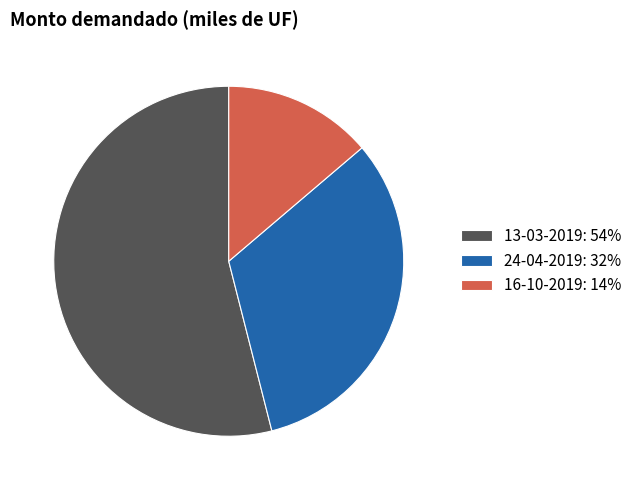

Is there a majority slice in this chart?

Yes